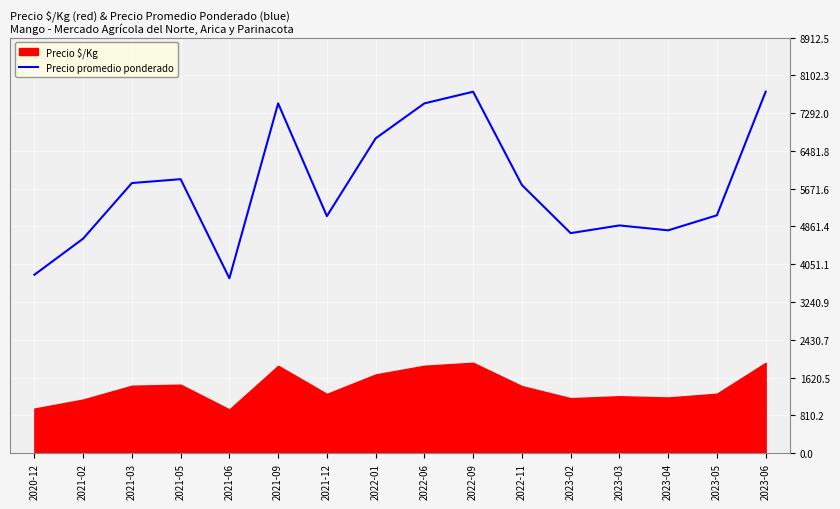

Where is the data nearest to the value 5750?

2022-11